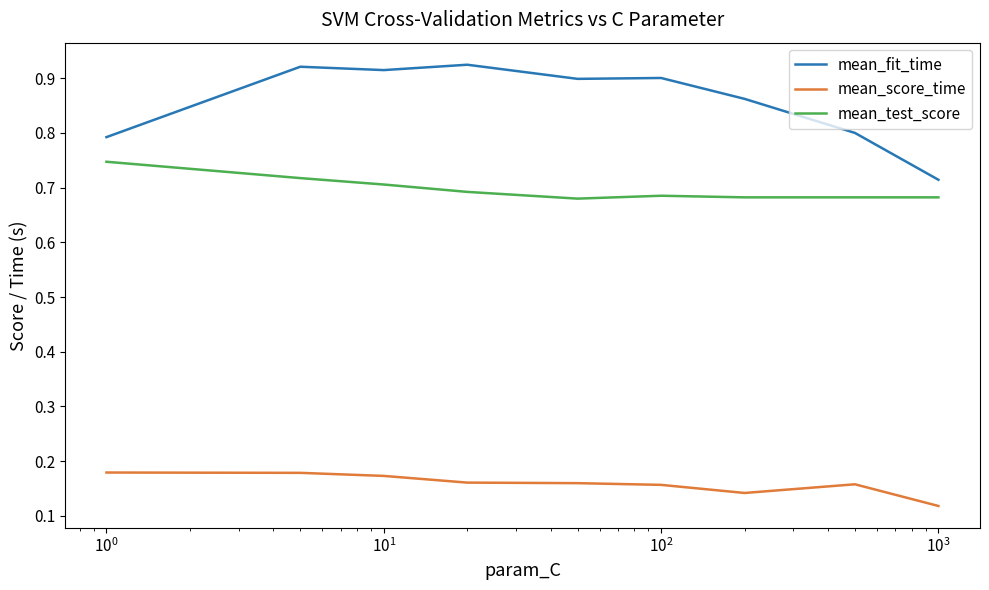

Which series has the widest spread of values?

mean_fit_time